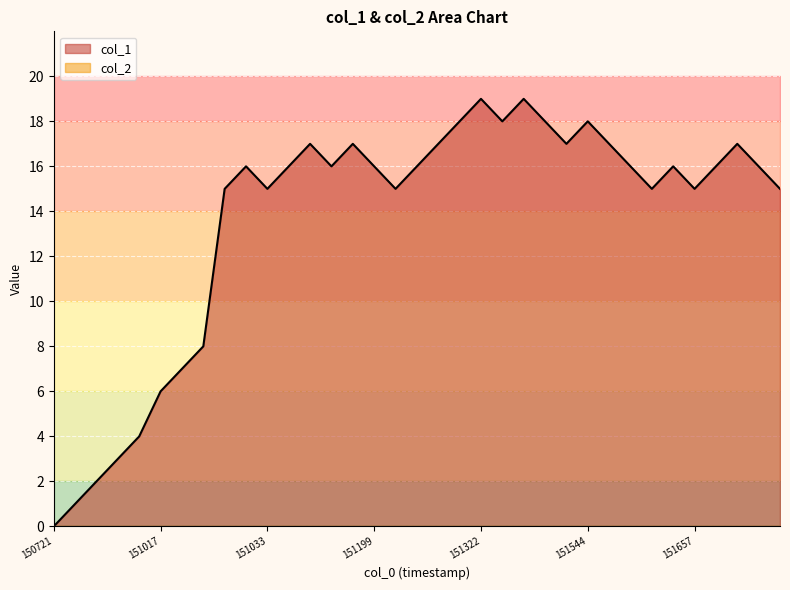

Is it true that the value at 151544 is 18?

True